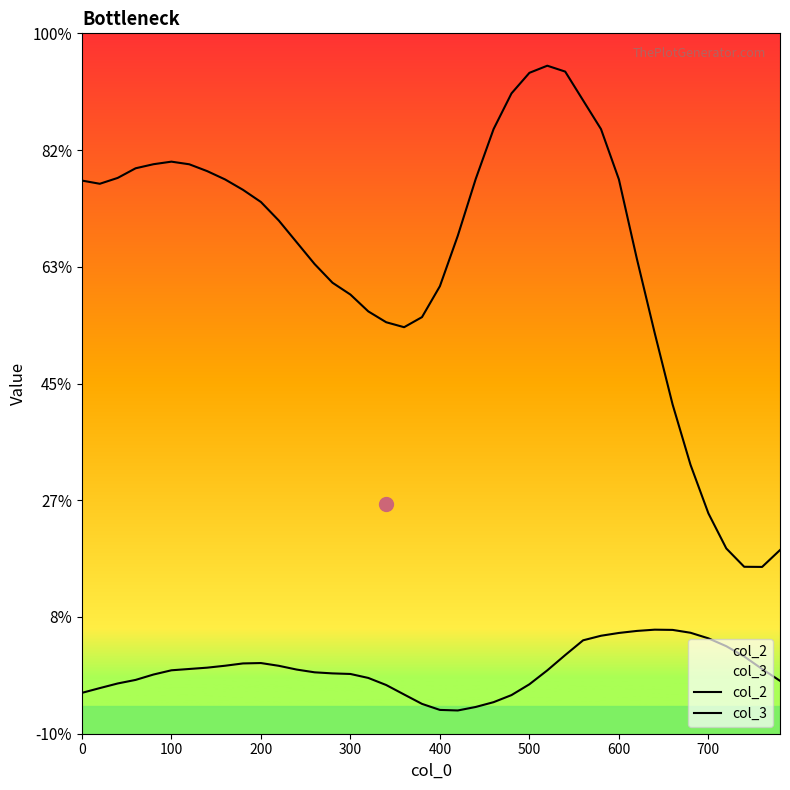

True or false: col_2 and col_3 cross at least once.

False